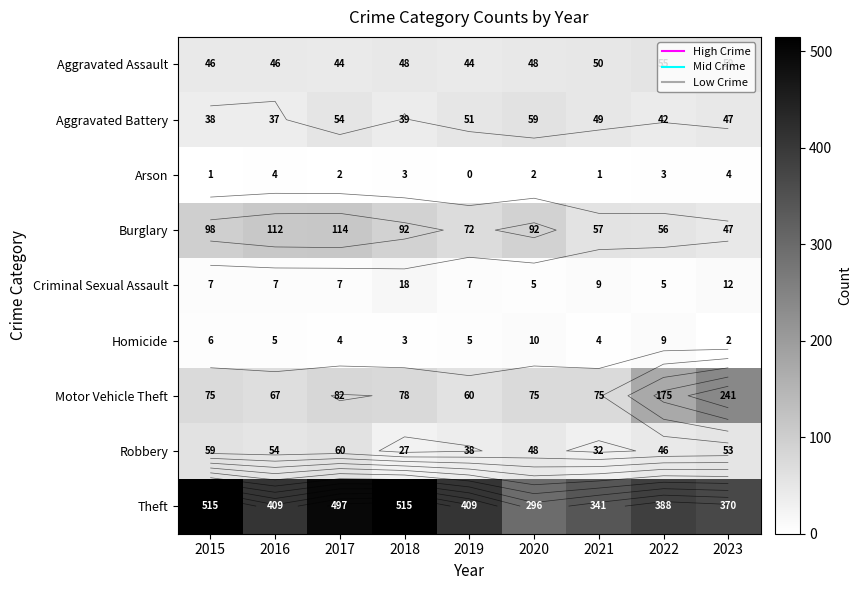

At which label does Burglary first exceed 92?

2015